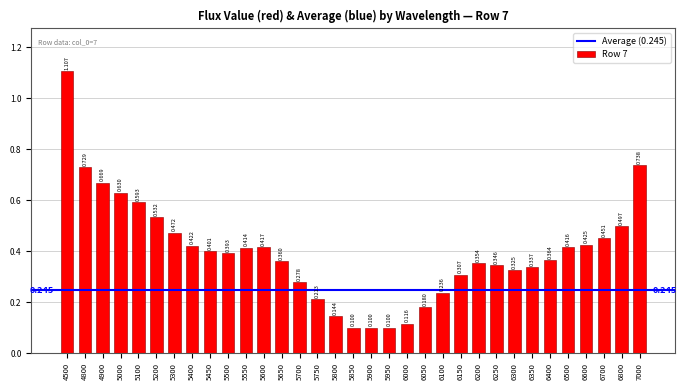

Are the bars grouped side by side (vs. stacked)?

No